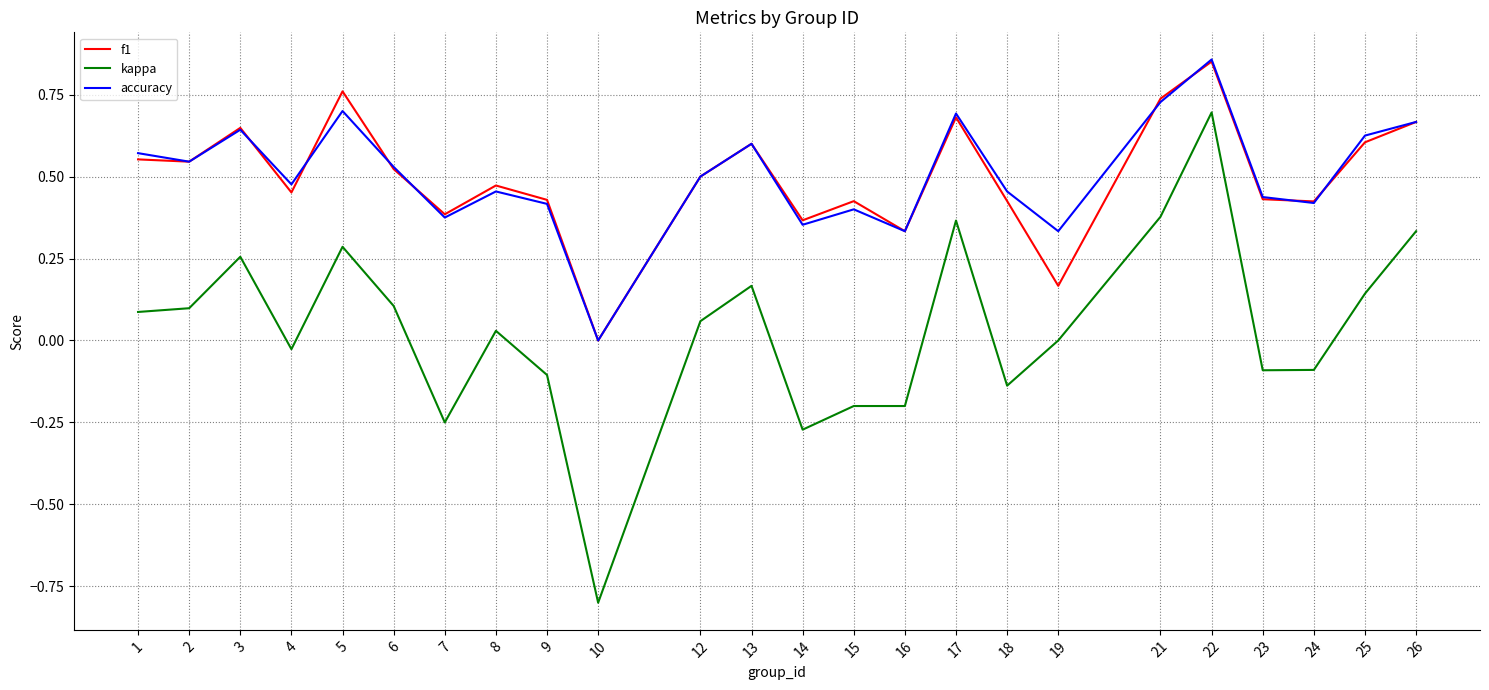

What is the total value across all series at 10?

-0.8